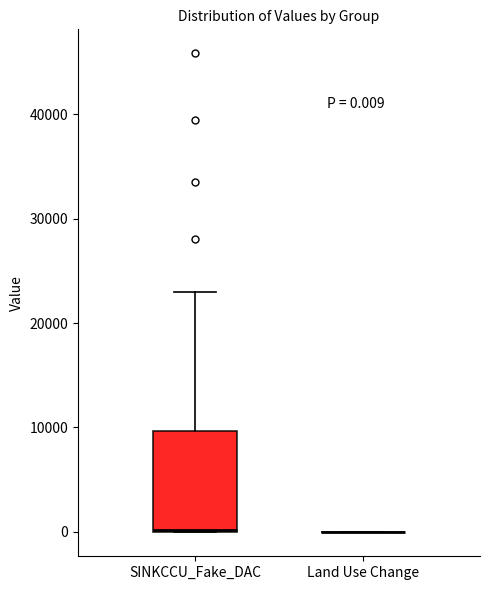

Comparing the boxes themselves (not the whiskers), which one is the tallest?

SINKCCU_Fake_DAC